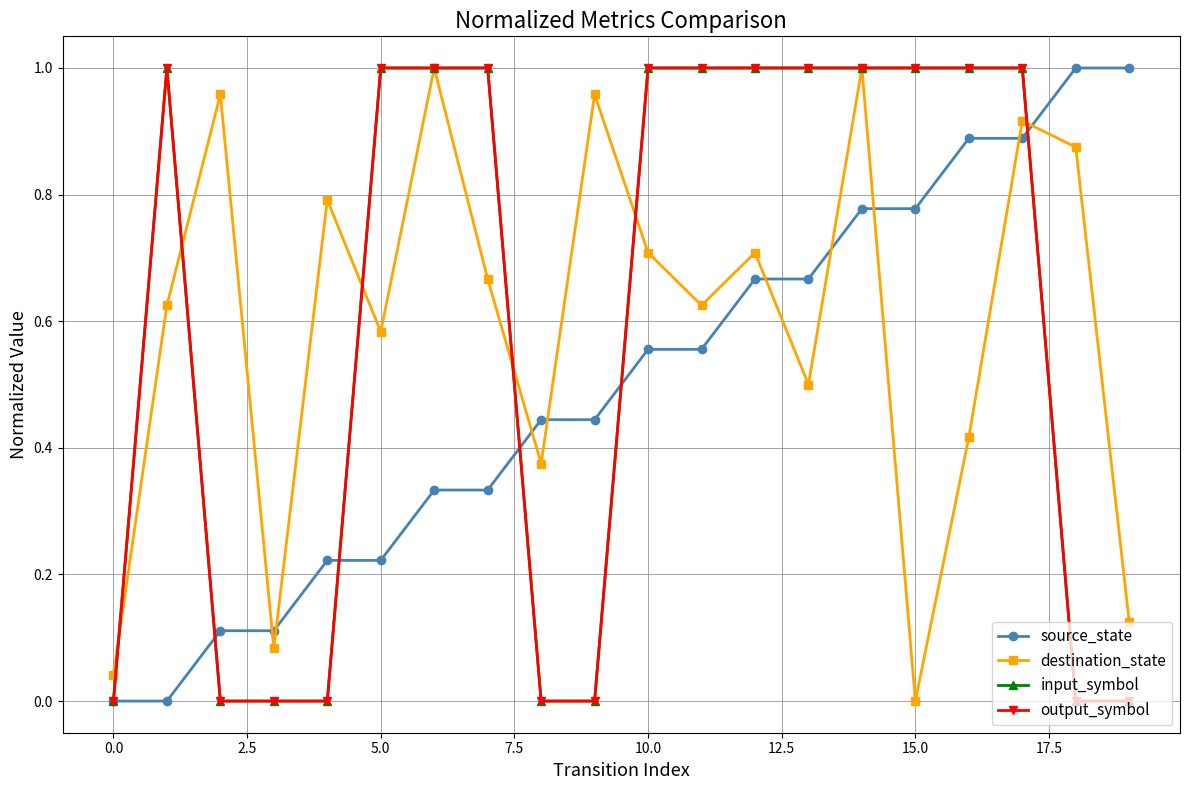

At which category is the sum across all series the highest?

17